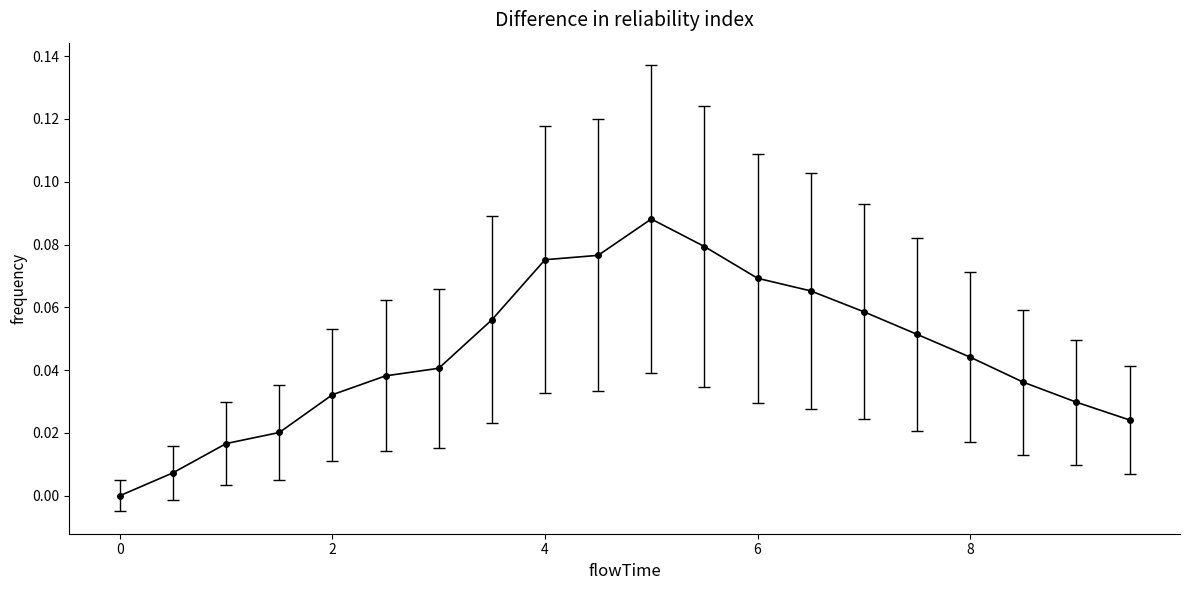

True or false: there are more than 0 points higher than both neighbors.

True